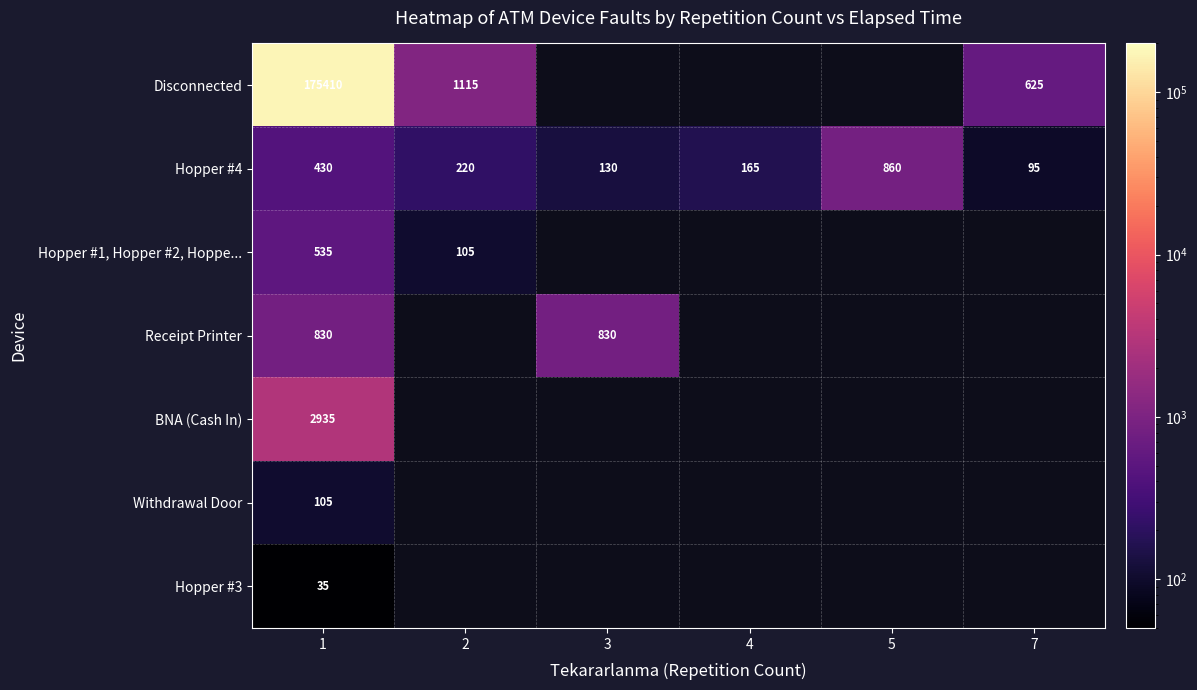

Which label corresponds to the smallest value in the chart?

1